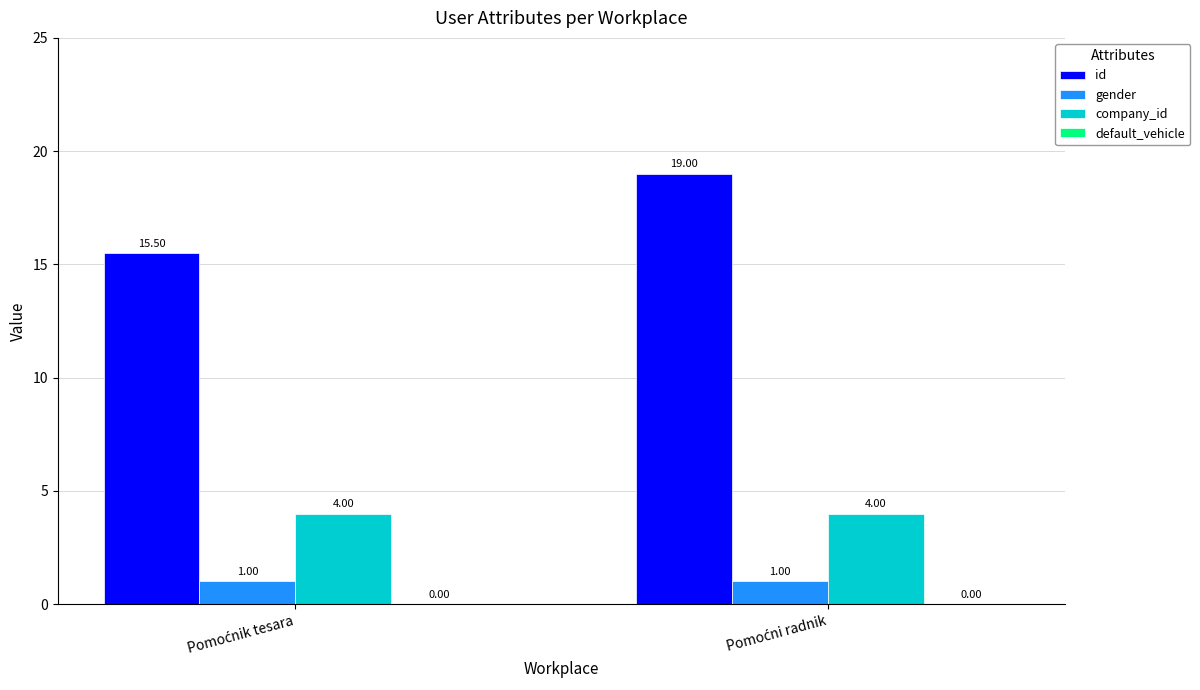

Which series has the largest total across all categories?

id